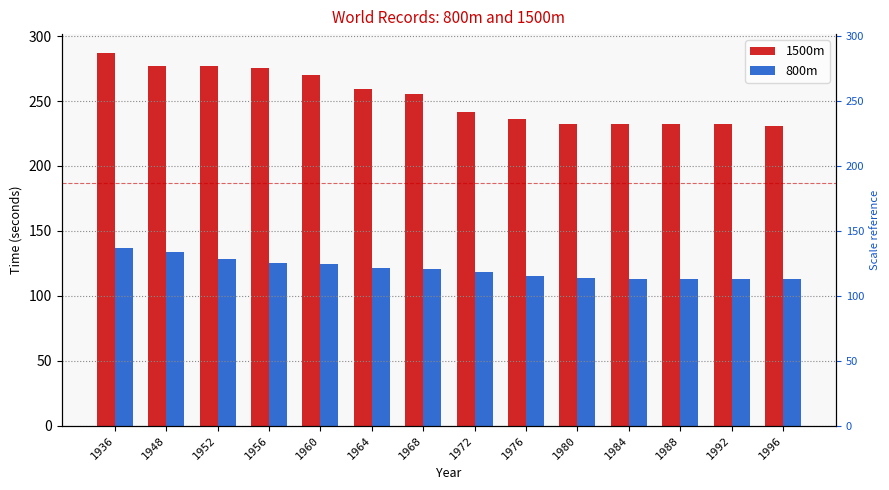

Is it true that 800m equals 76.0 at 1984?

False